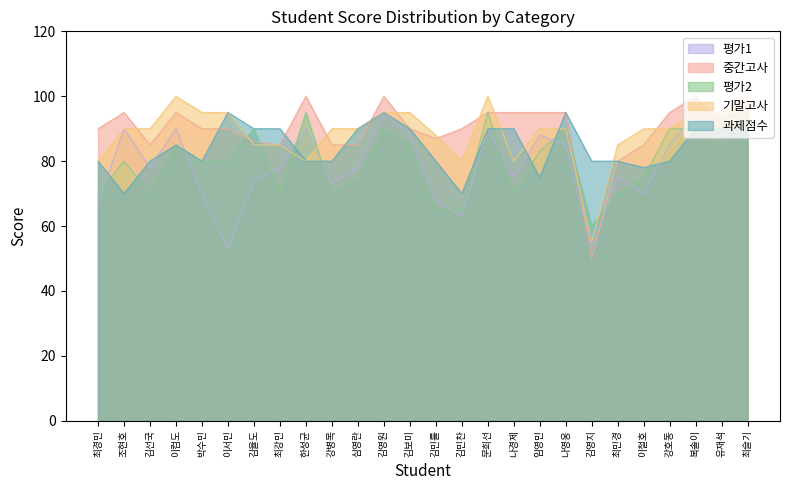

Reading right to left, list all the values displayed in this chart.

평가1: 96	93	95	85	70	75	53	85	88	75	90	63	68	88	95	78	73	90	78	74	53	70	90	78	90	67
중간고사: 90	90	100	95	85	80	50	95	95	95	95	90	87	90	100	85	85	100	85	86	90	90	95	85	95	90
평가2: 95	85	90	90	75	70	60	90	83	70	95	65	65	85	90	75	70	95	70	90	80	80	85	70	80	70
기말고사: 100	95	95	90	90	85	55	90	90	80	100	80	88	95	95	90	90	80	85	85	95	95	100	90	90	80
과제점수: 90	90	90	80	78	80	80	95	75	90	90	70	80	90	95	90	80	80	90	90	95	80	85	80	70	80